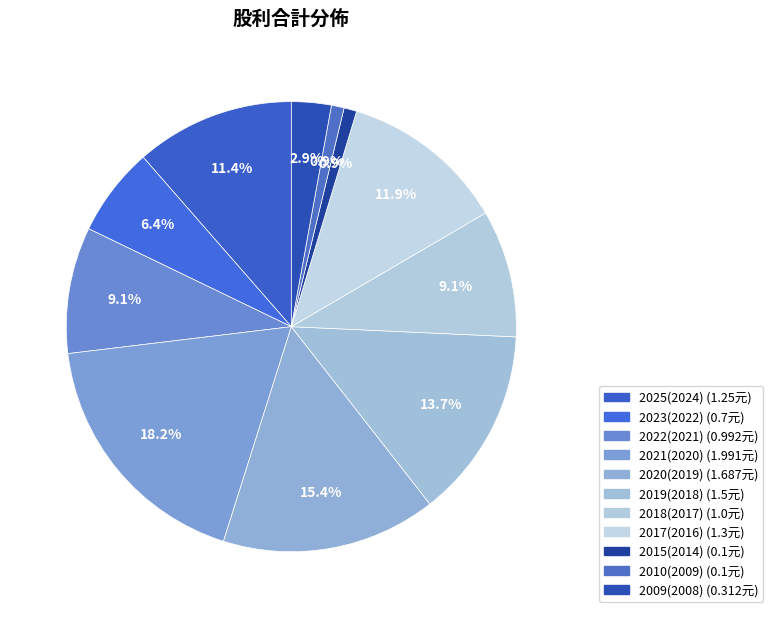

Count the number of slices in the pie.

11